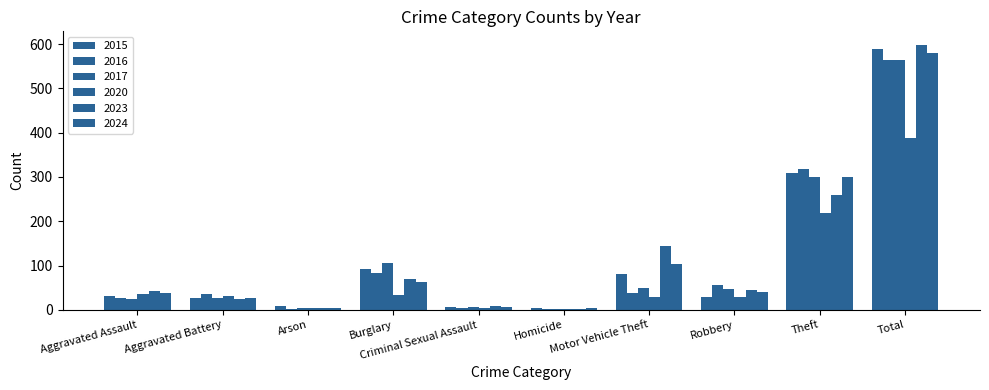

Count the number of categories in the chart.

10